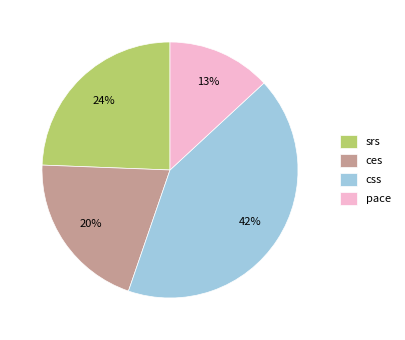

To the nearest percent, what is the average slice percentage?

25%